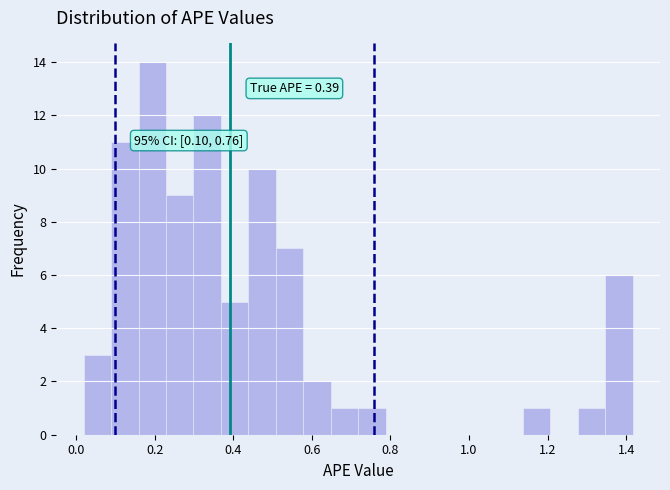

Read against the x-axis, roughly where is the centre of the tallest bar?

0.20